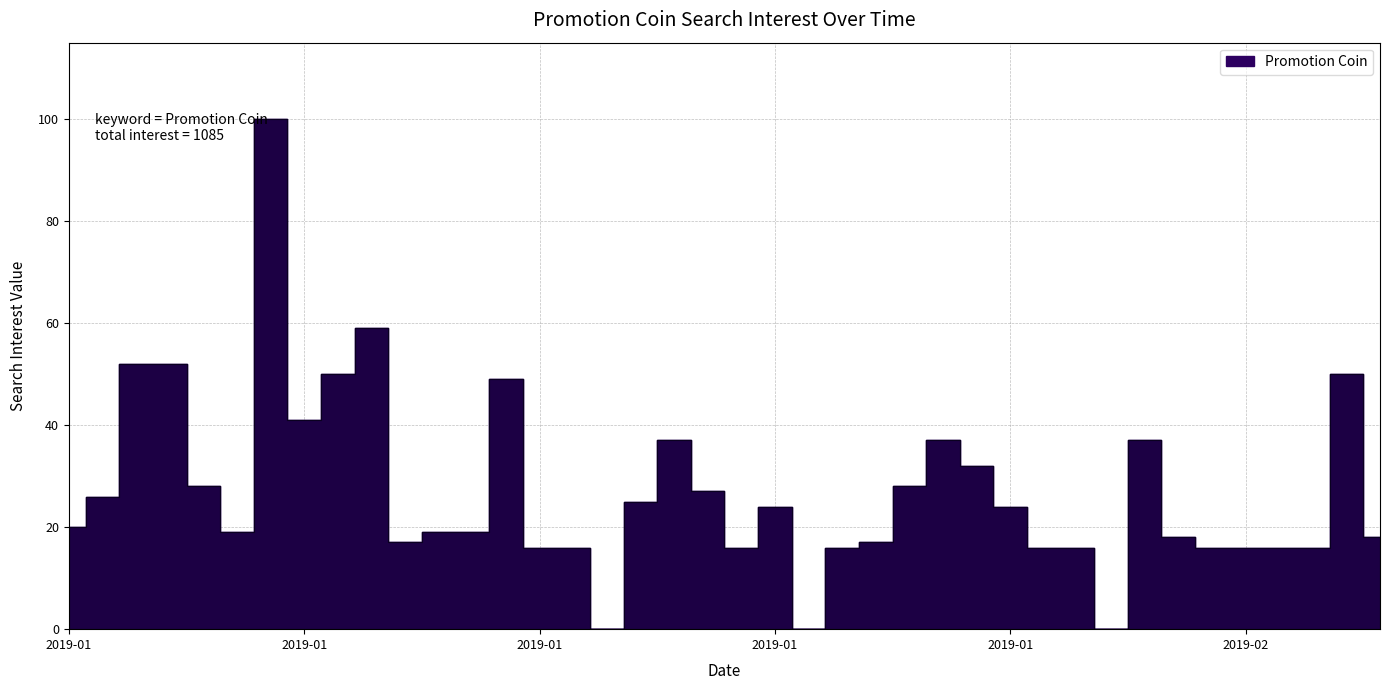

True or false: the data has more than 2 interior local peaks.

True